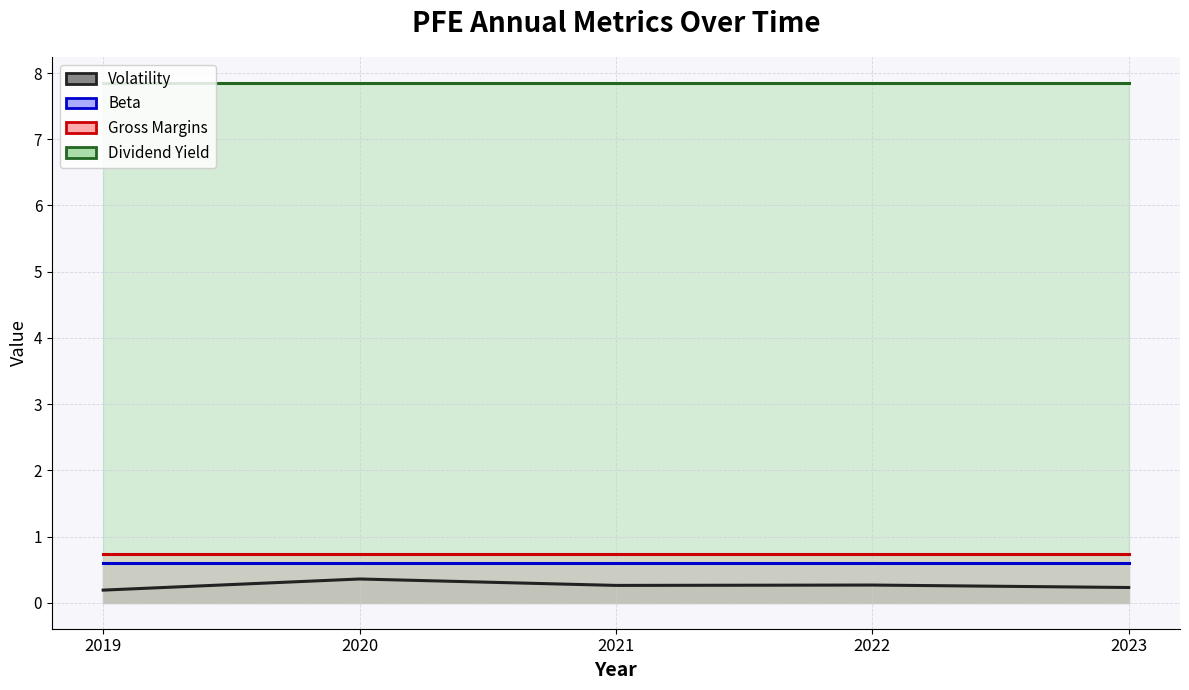

True or false: Volatility and Gross Margins intersect in this chart.

False